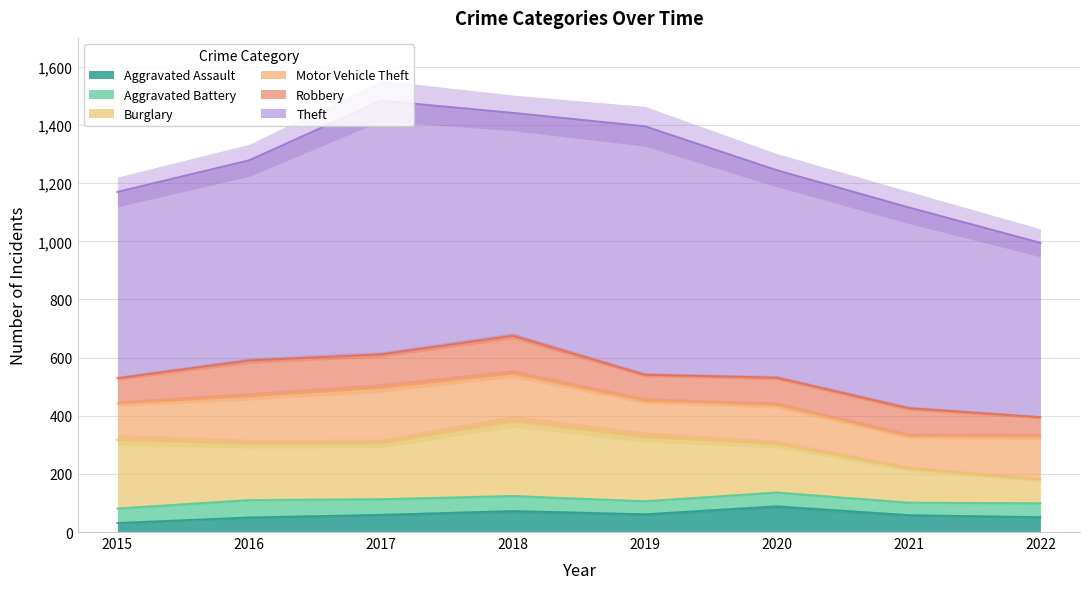

Is it true that Robbery equals 66 at 2022?

True